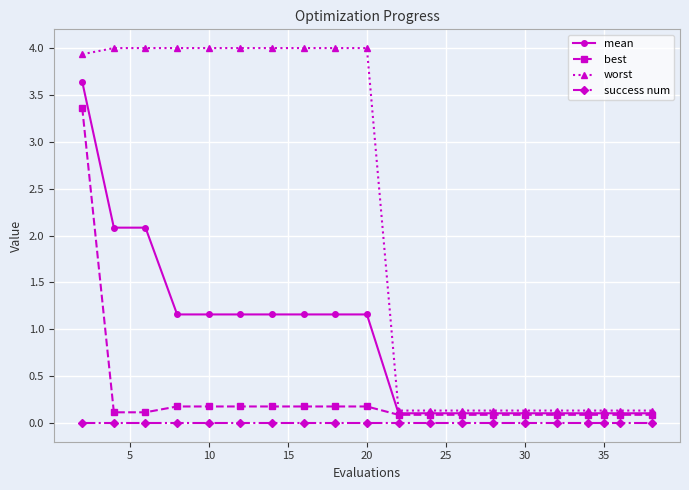

At how many categories does at least one series exceed 1?

10